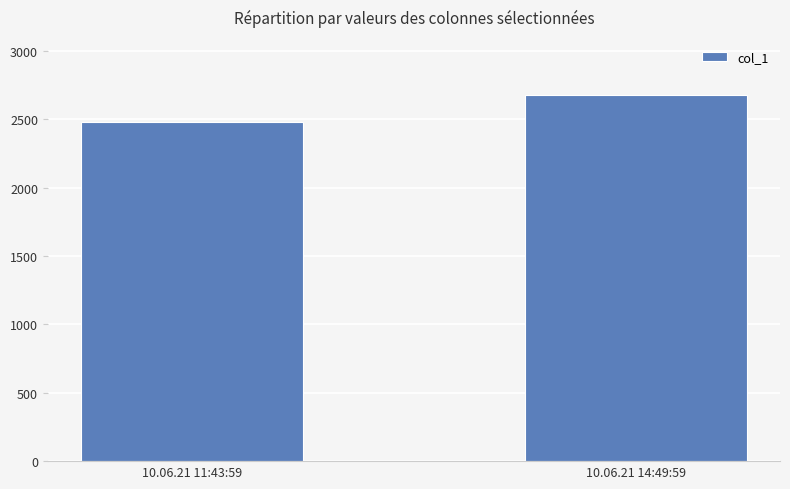

Count the number of data series in this chart.

1